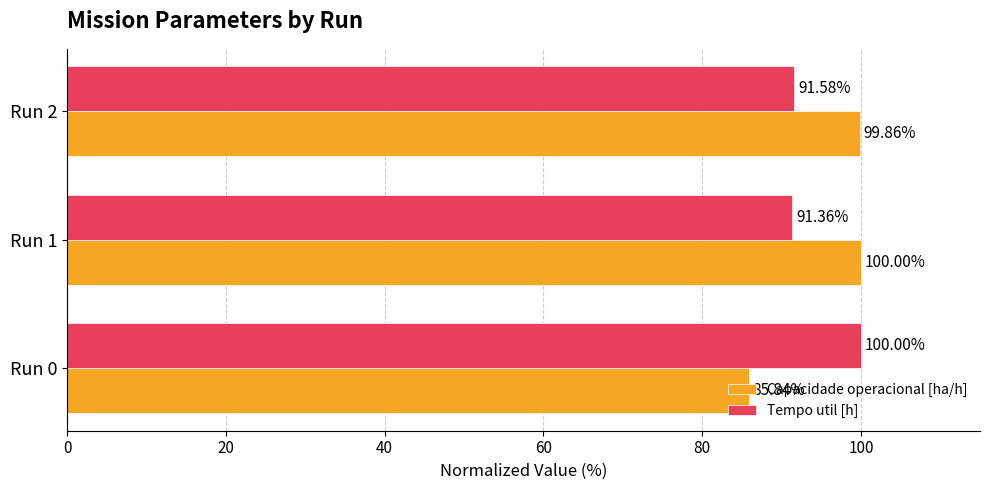

Rank the series by their average value, from lowest to highest.

Tempo util [h], Capacidade operacional [ha/h]